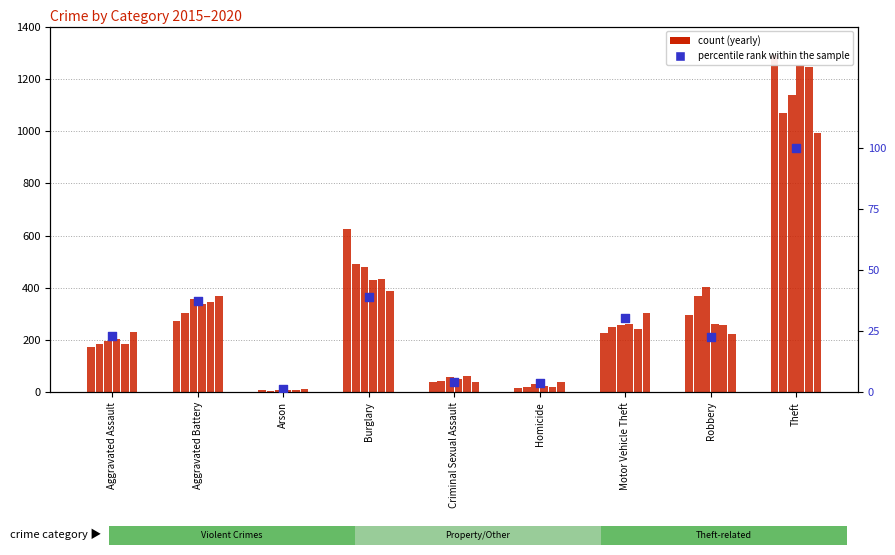

Approximately how many times larger is the value at Criminal Sexual Assault compared to Arson?

2.9